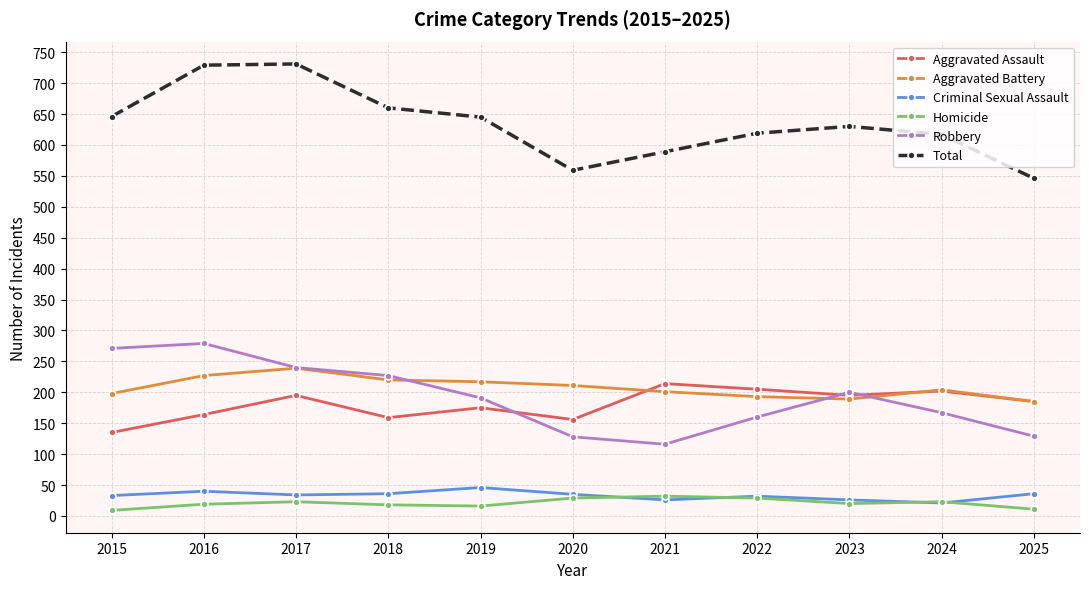

What is the lowest value of the Aggravated Battery series?

185